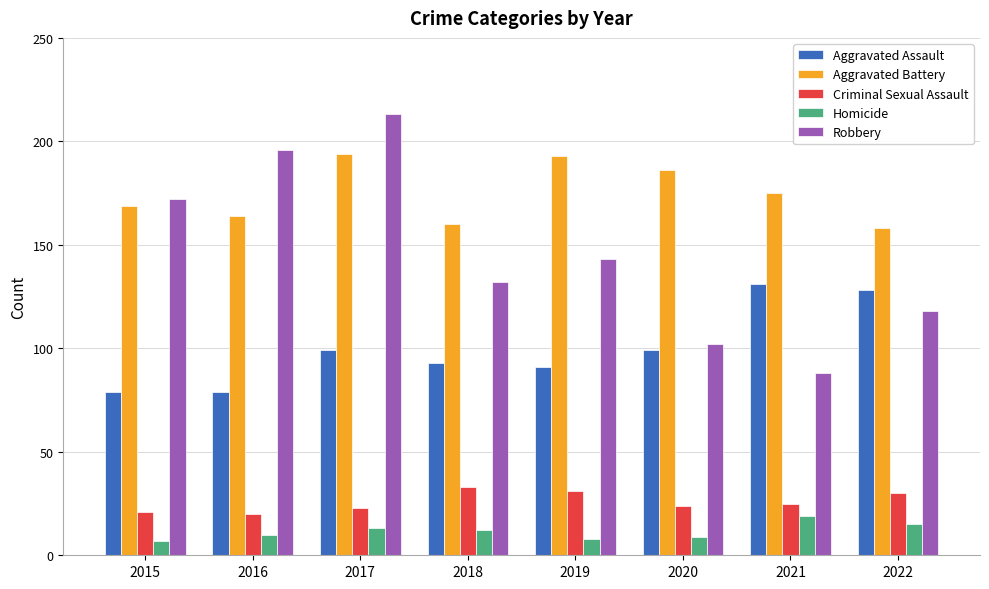

How many distinct data groups are displayed?

5